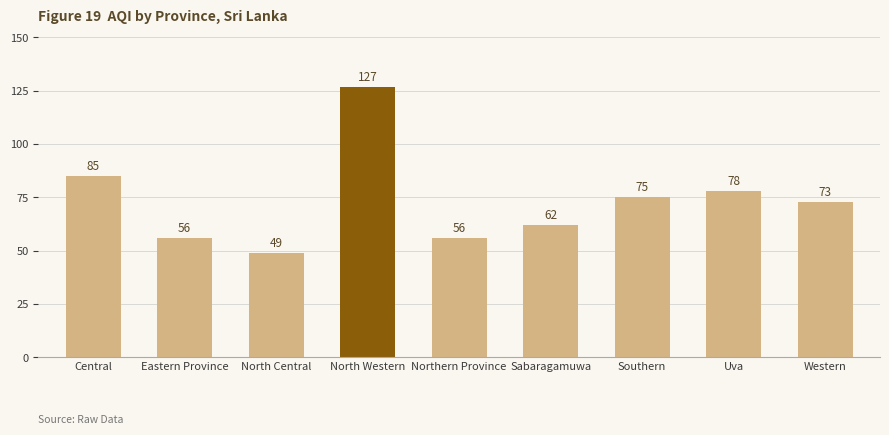

Read the value at Sabaragamuwa.

62